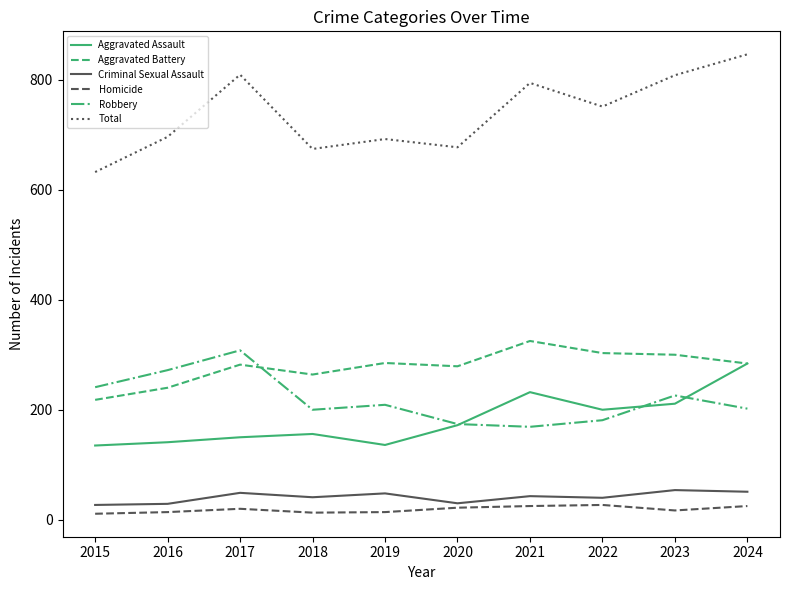

What is the average value of the Criminal Sexual Assault series?

41